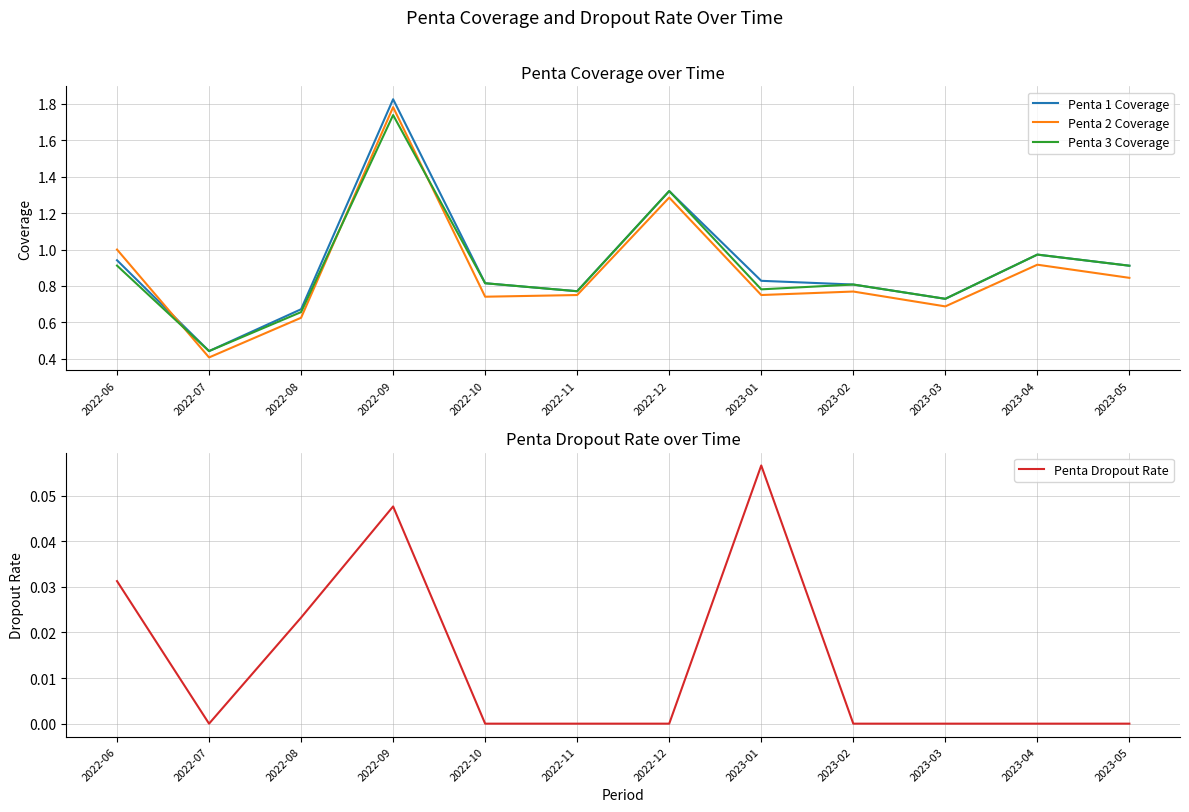

The value of Penta 3 Coverage at 2023-04 is 1.4. True or false?

False